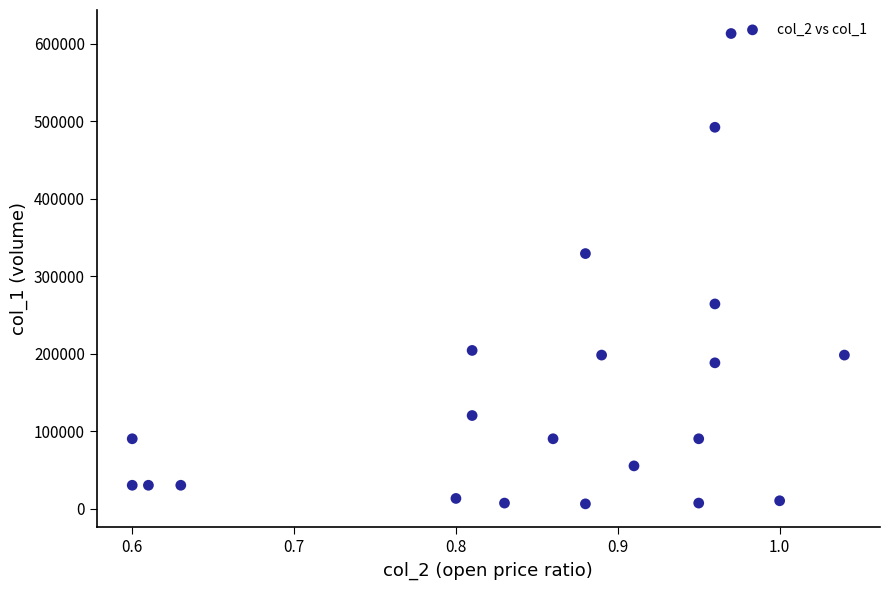

What is the range of Y values (max minus min)?

607000